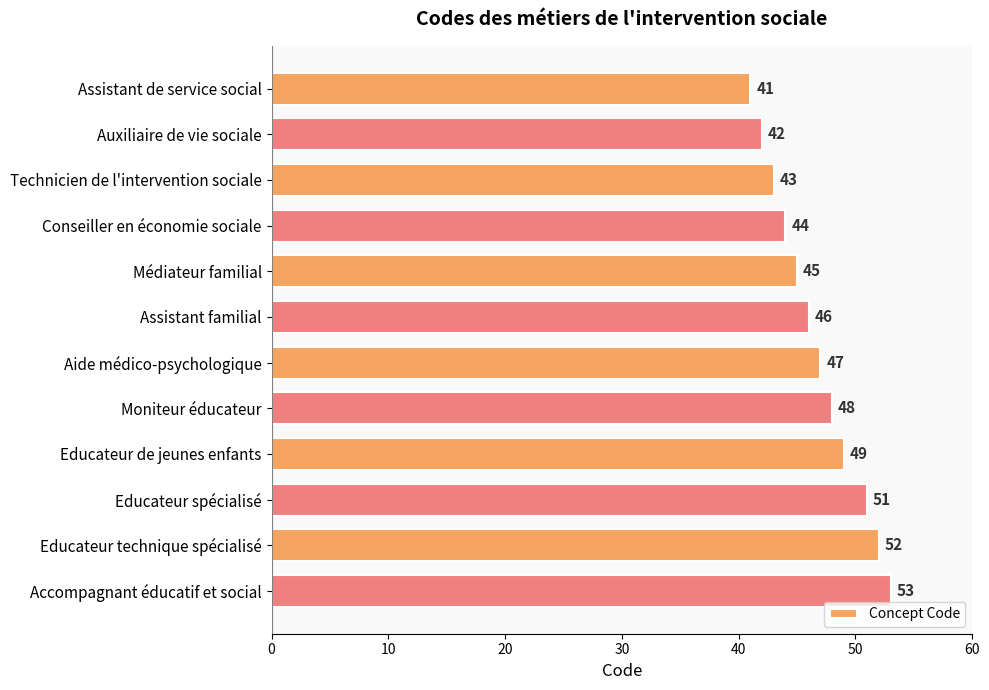

What is the difference between the maximum and minimum values?

12